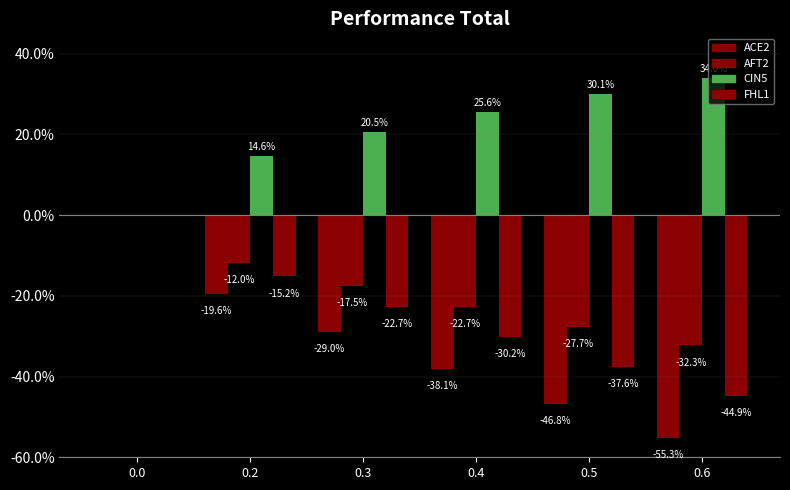

At 0.6, list the series in order from smallest to largest.

ACE2, FHL1, AFT2, CIN5